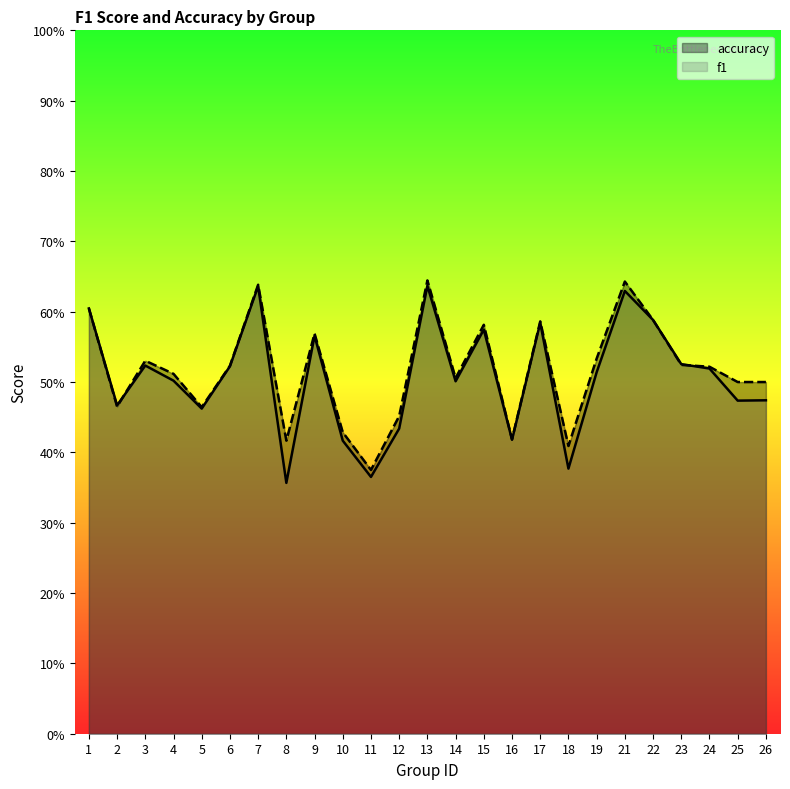

The value of f1 at 25 is 0.5. True or false?

True